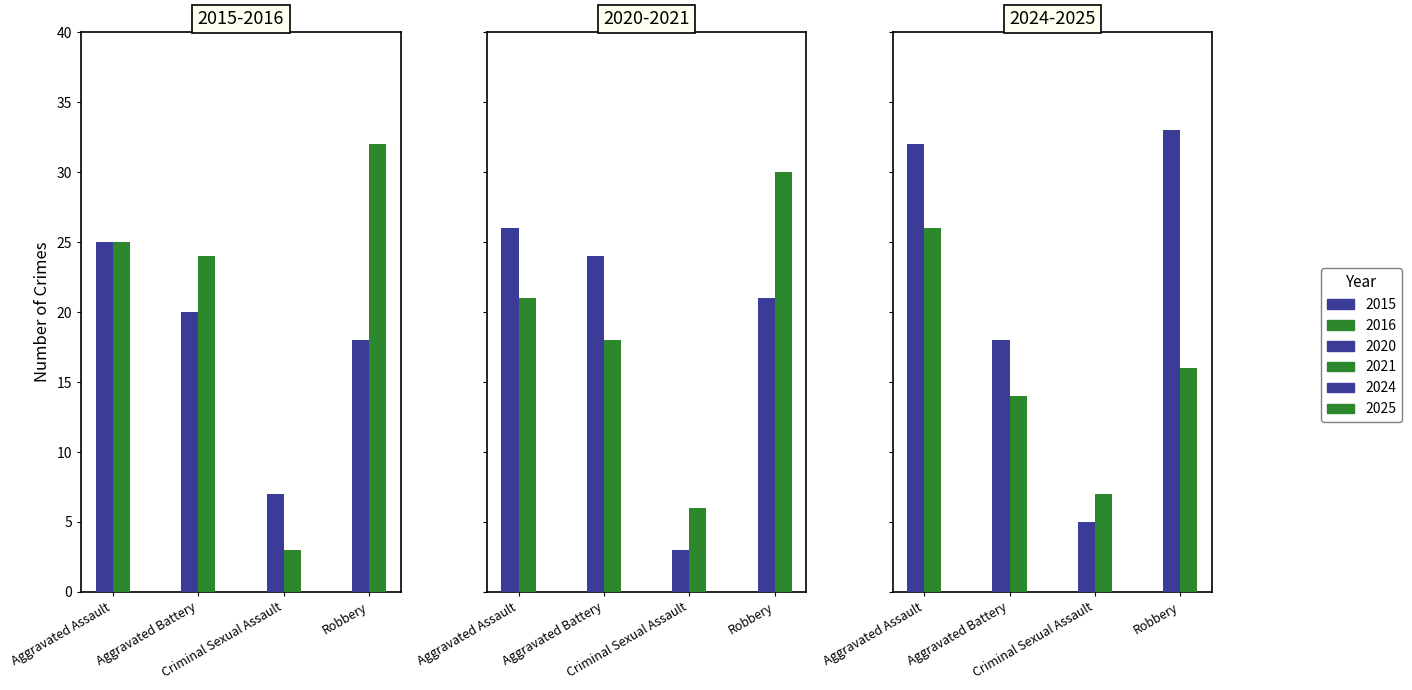

What position from the right is Aggravated Battery?

3